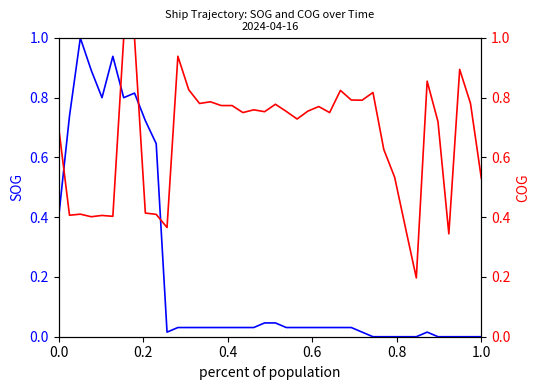

How many interior local peaks does the SOG series have?

4